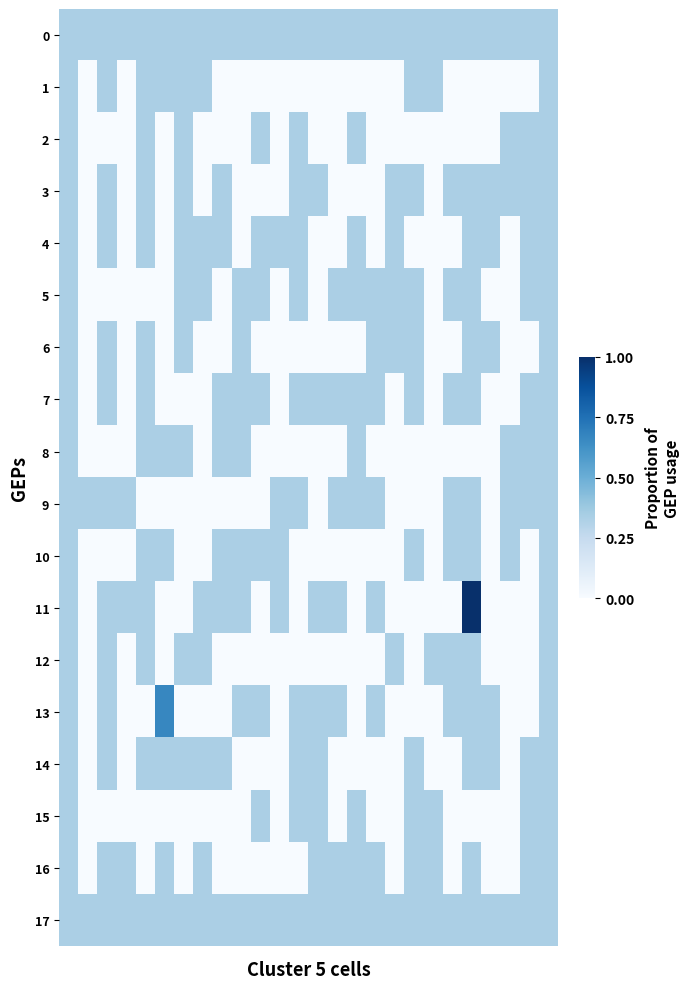

Which category has the highest value across all series?

21